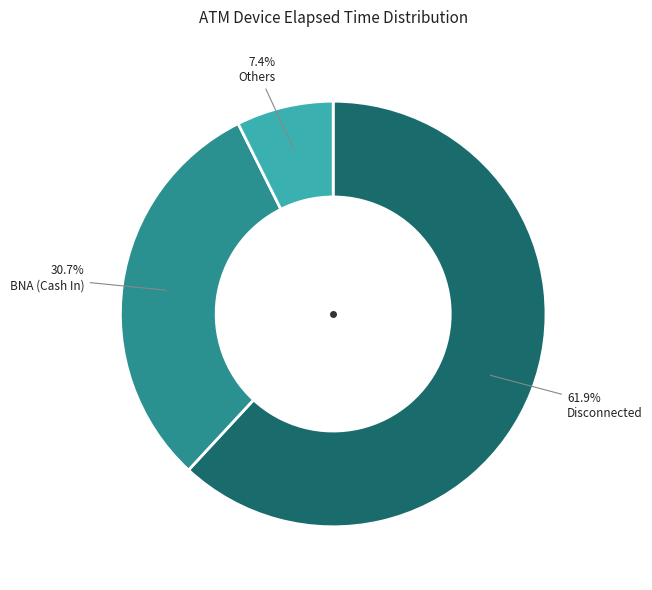

Which slice is the largest?

Disconnected